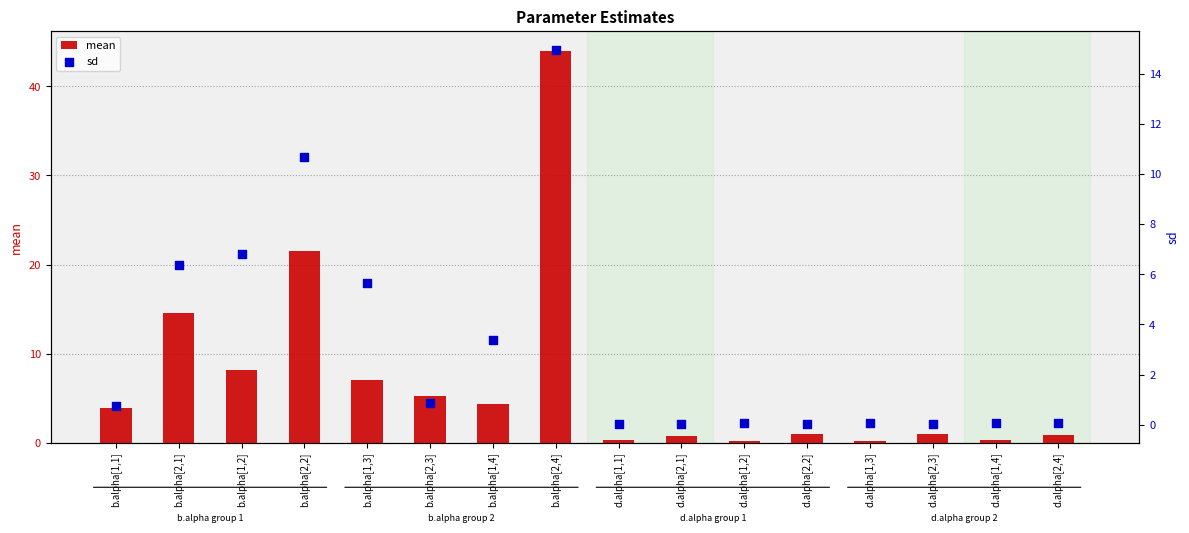

Which series contains the lowest Y value?

sd